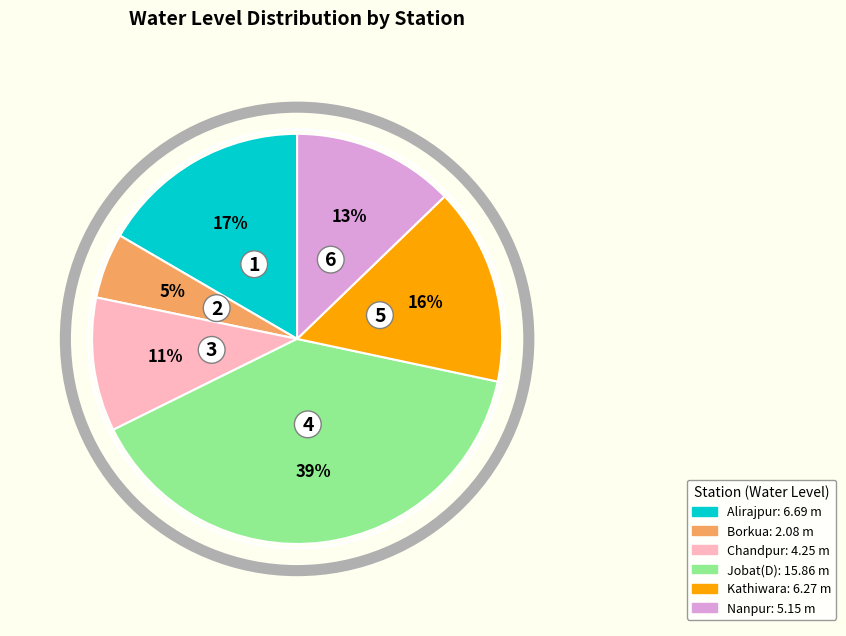

Is the sum of Chandpur and Nanpur greater than half?

No